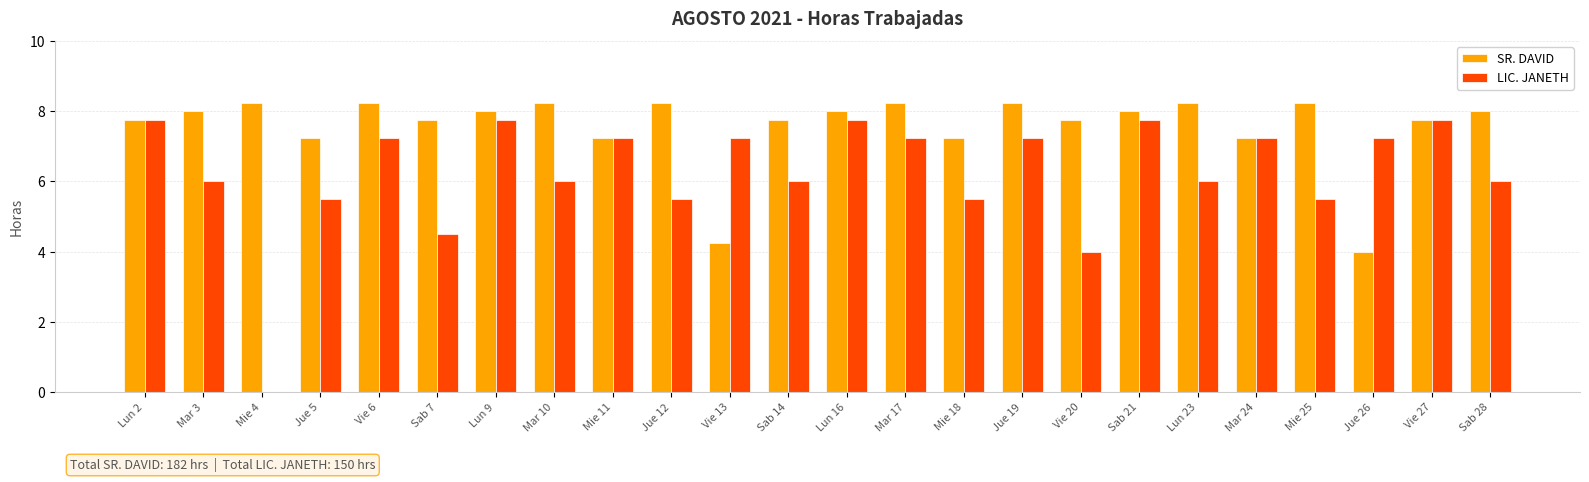

True or false: LIC. JANETH has a value of 6.0 at Lun 23.

True